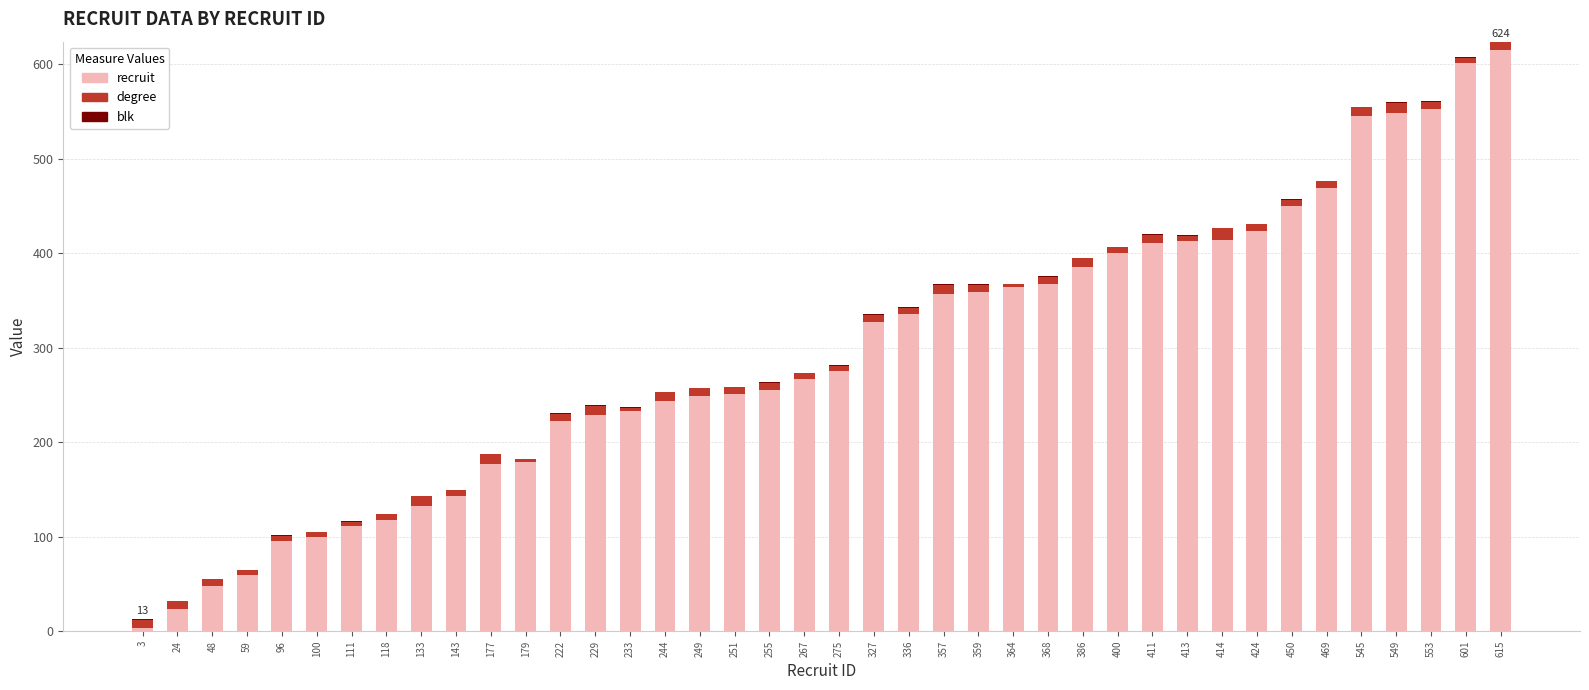

At which label does recruit reach its peak?

615